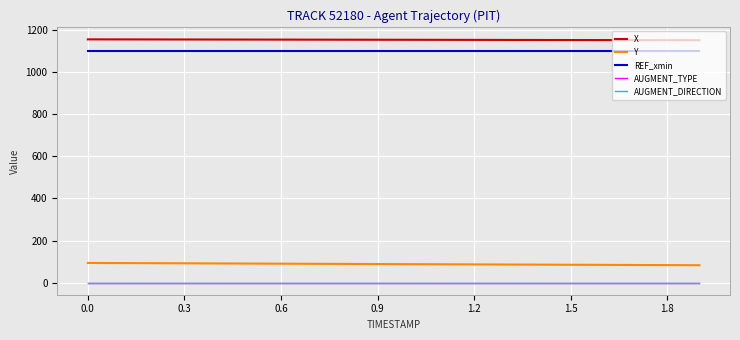

Reading left to right, what are all the values shown in this chart?

X: 1157.0	1156.8	1156.6	1156.4	1156.2	1156.0	1155.8	1155.6	1155.4	1155.2	1155.0	1154.8	1154.5	1154.3	1154.1	1153.8	1153.6	1153.4	1153.1	1152.9
Y: 93.3	92.7	92.2	91.6	91.0	90.4	89.8	89.3	88.7	88.1	87.5	87.0	86.4	85.8	85.3	84.7	84.1	83.6	83.0	82.5
REF_xmin: 1100.1	1100.1	1100.1	1100.1	1100.1	1100.1	1100.1	1100.1	1100.1	1100.1	1100.1	1100.1	1100.1	1100.1	1100.1	1100.1	1100.1	1100.1	1100.1	1100.1
AUGMENT_TYPE: 0.0	0.0	0.0	0.0	0.0	0.0	0.0	0.0	0.0	0.0	0.0	0.0	0.0	0.0	0.0	0.0	0.0	0.0	0.0	0.0
AUGMENT_DIRECTION: 0.0	0.0	0.0	0.0	0.0	0.0	0.0	0.0	0.0	0.0	0.0	0.0	0.0	0.0	0.0	0.0	0.0	0.0	0.0	0.0